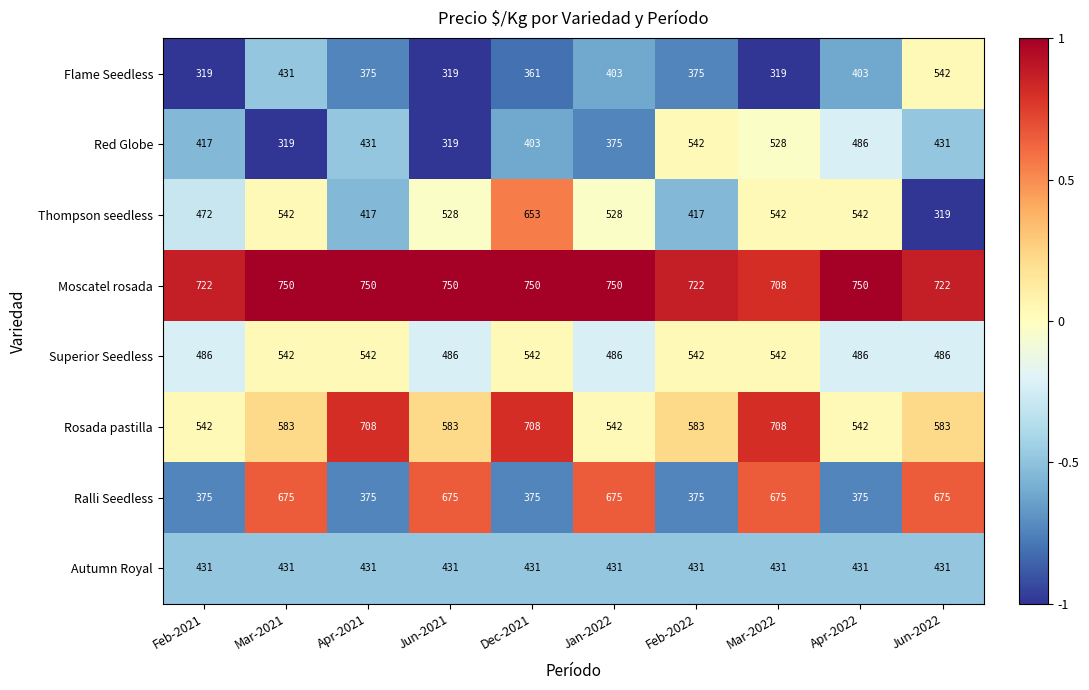

At which label is Flame Seedless closest to 430?

Mar-2021